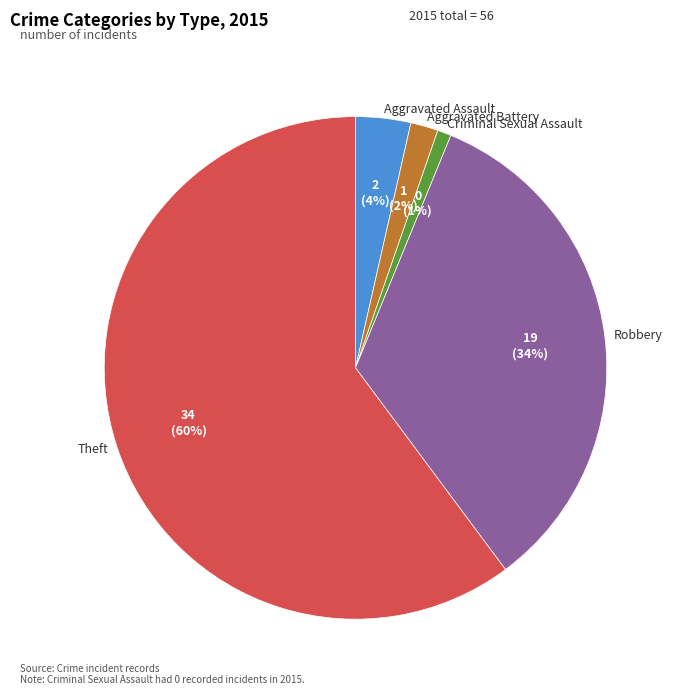

To the nearest percent, what is the average slice percentage?

20%